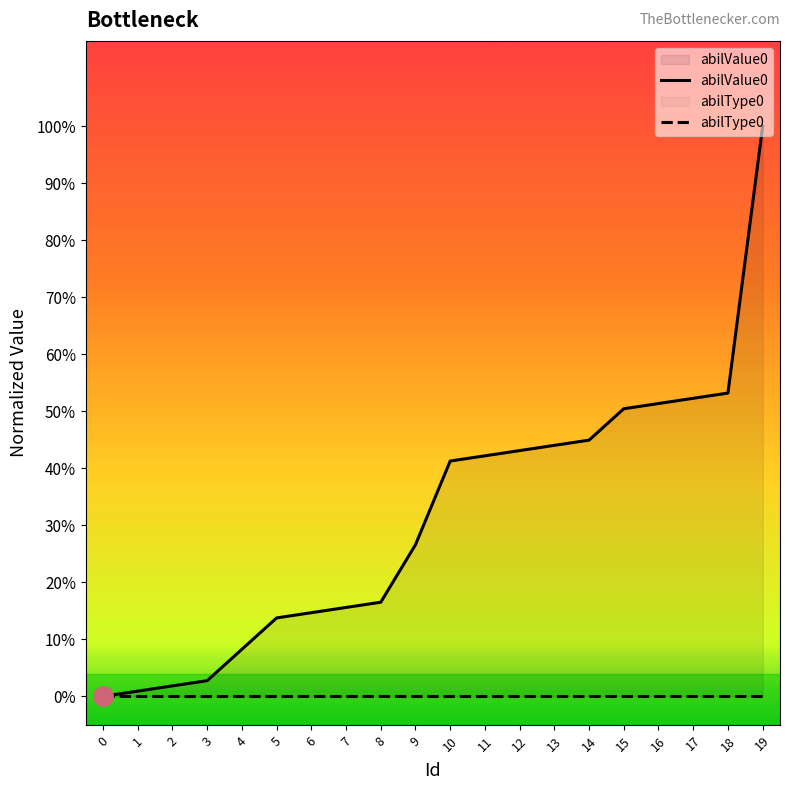

Reading left to right, extract all data points from this chart.

abilValue0: 0.0	0.0	0.0	0.0	0.1	0.1	0.1	0.2	0.2	0.3	0.4	0.4	0.4	0.4	0.4	0.5	0.5	0.5	0.5	1.0
abilType0: 0.0	0.0	0.0	0.0	0.0	0.0	0.0	0.0	0.0	0.0	0.0	0.0	0.0	0.0	0.0	0.0	0.0	0.0	0.0	0.0